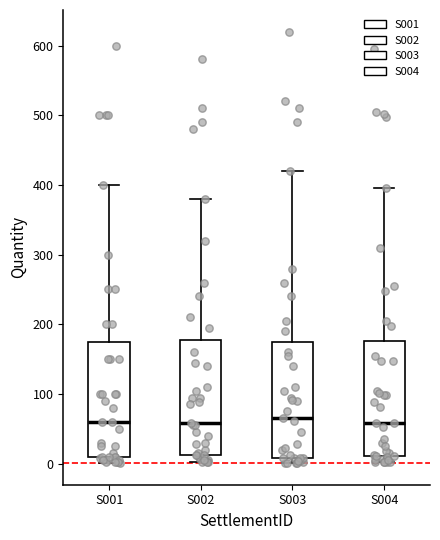

Where is the lower edge of the box for S004 on the y-axis? The values are not printed on the chart, so give them approximately, as read against the axis.

10